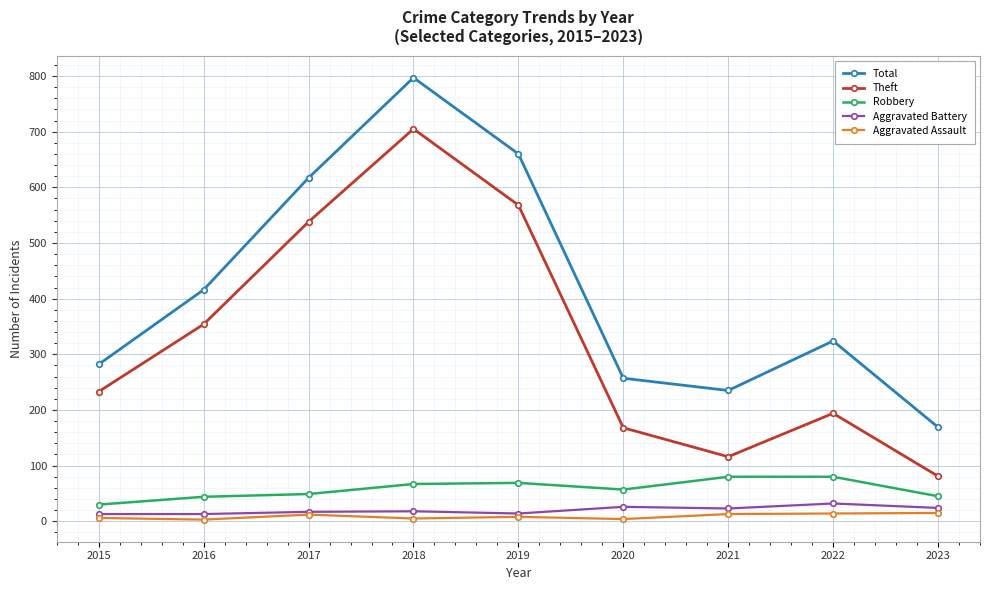

What is the difference between the maximum and second lowest values in the Theft series?

589